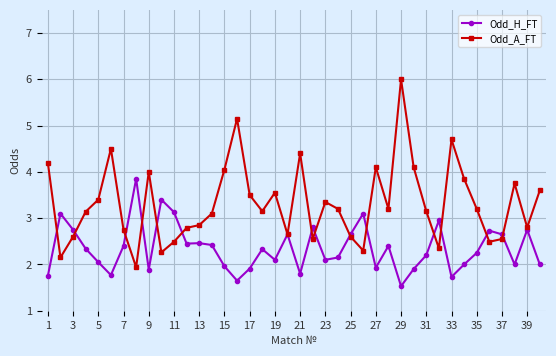

Rank the series by their maximum value, from lowest to highest.

Odd_H_FT, Odd_A_FT